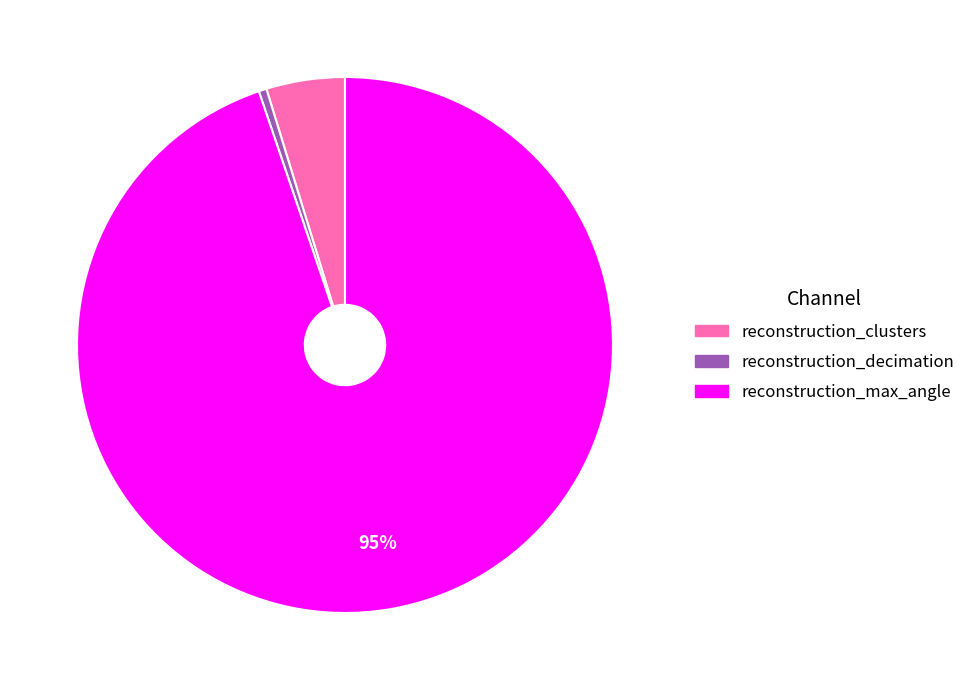

What percentage is the reconstruction_clusters slice, to the nearest percent?

5%